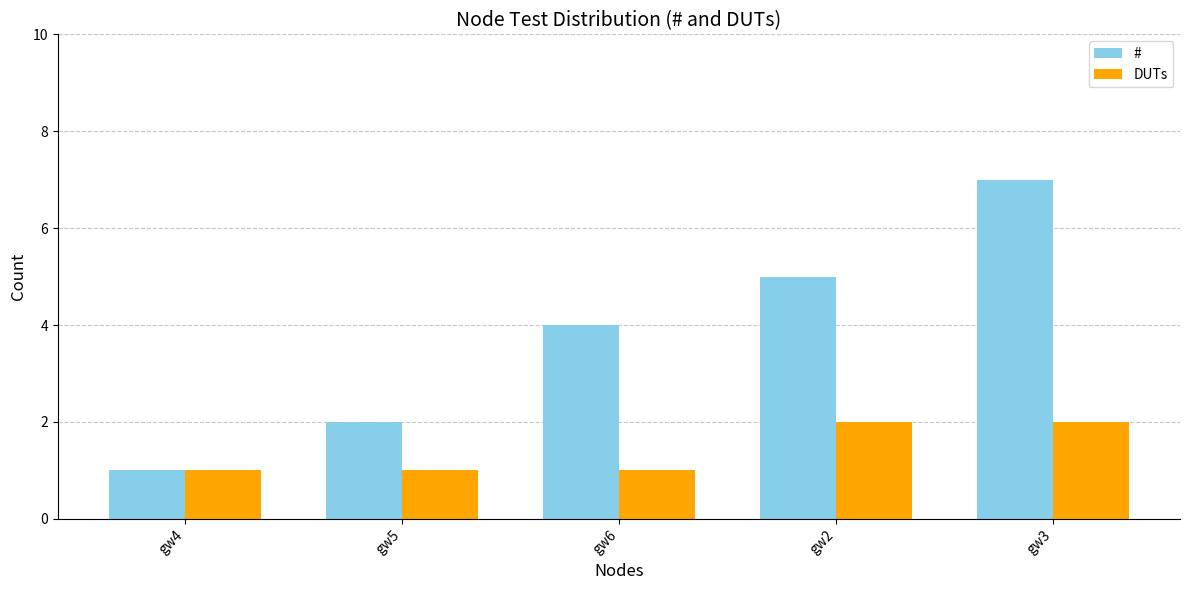

How many groups of bars are there?

5